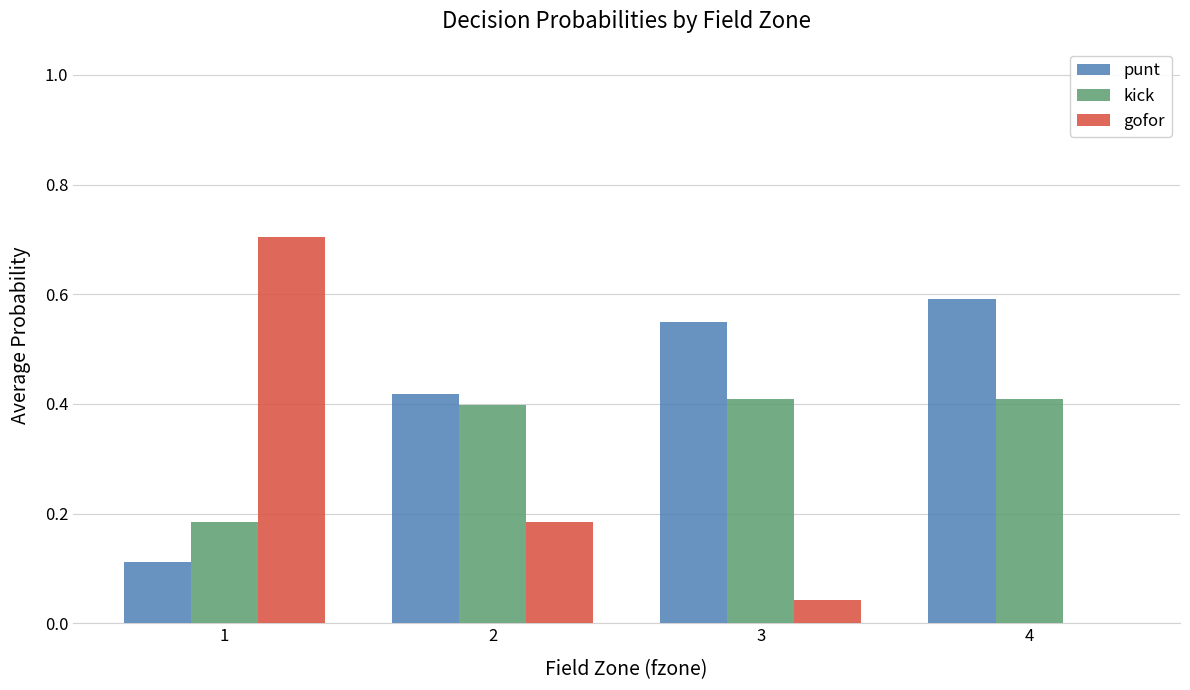

What is the maximum value shown in the chart?

0.7